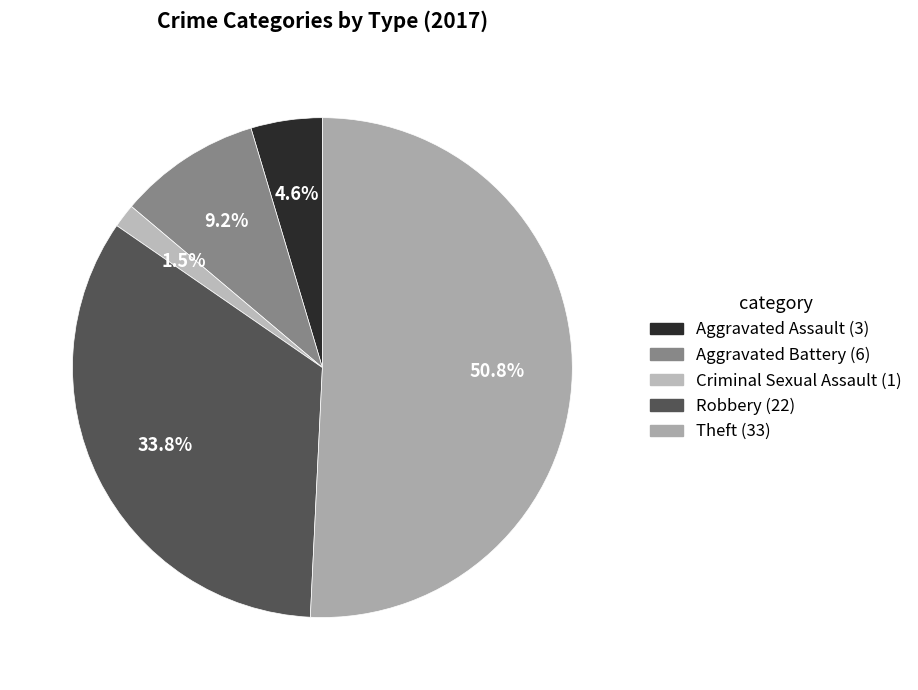

Count the number of slices in the pie.

5